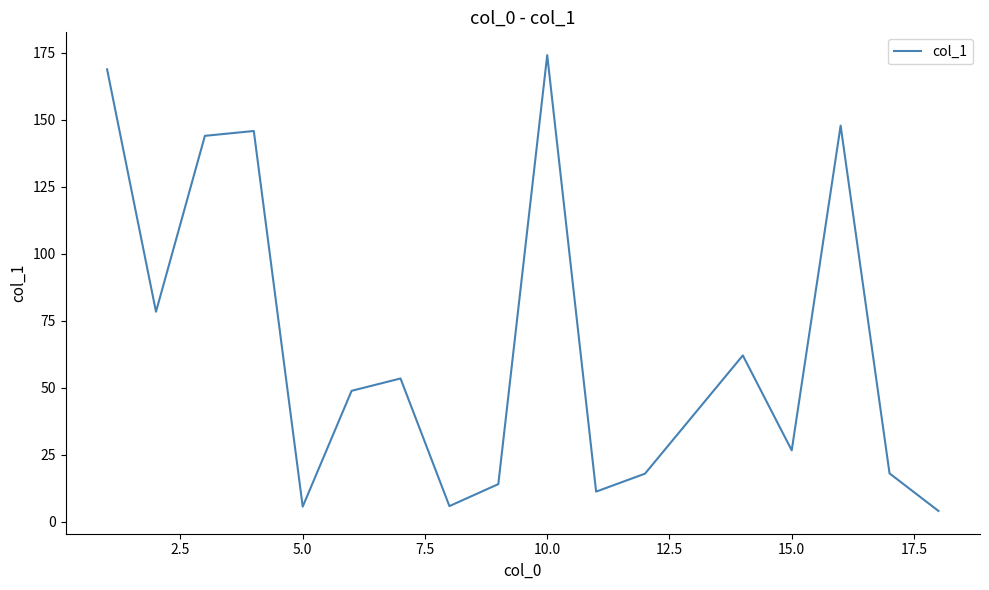

What is the smallest value displayed?

4.1